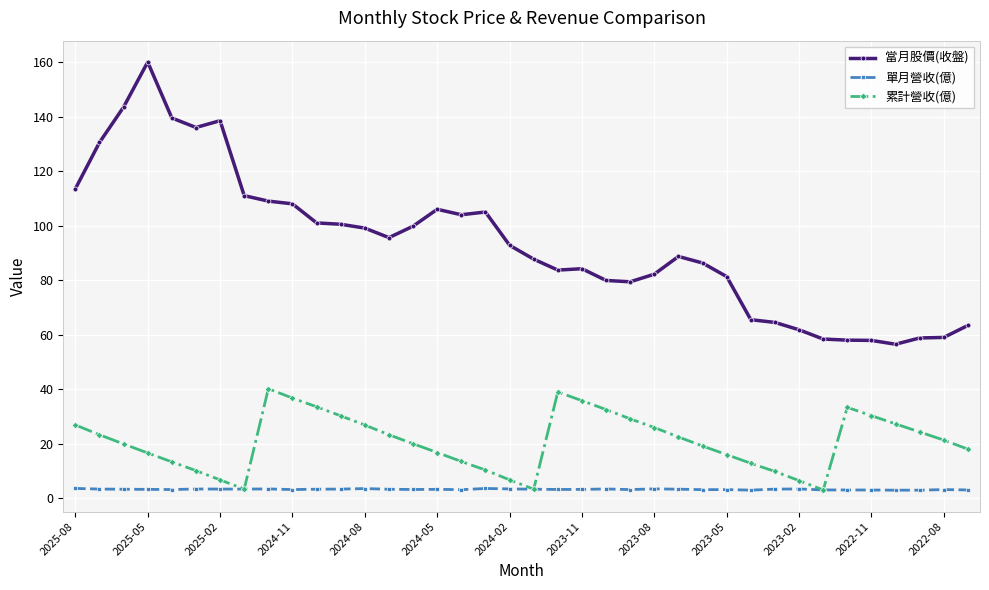

What is the highest value of the 單月營收(億) series?

3.6